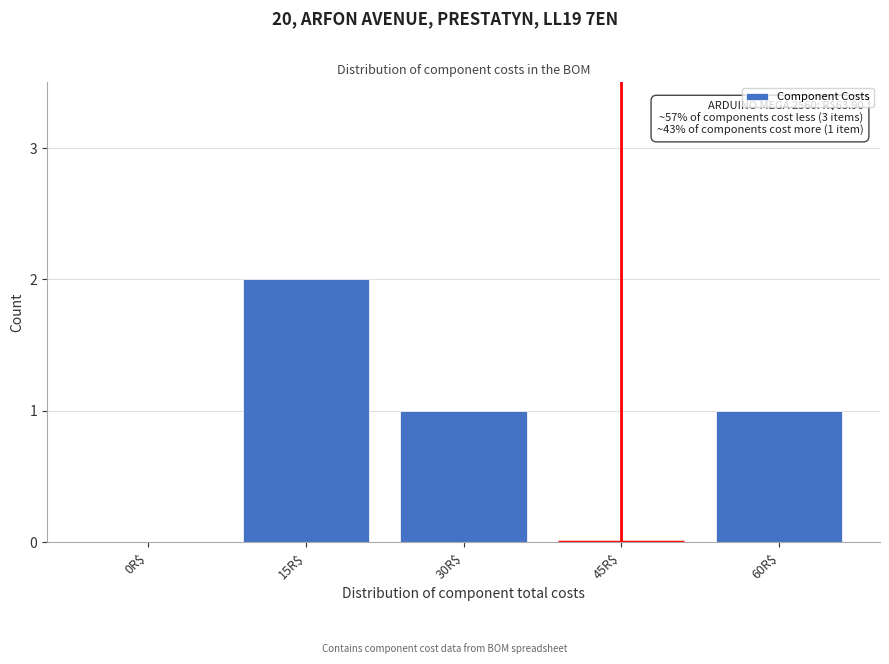

Which label corresponds to the largest value in the chart?

15R$